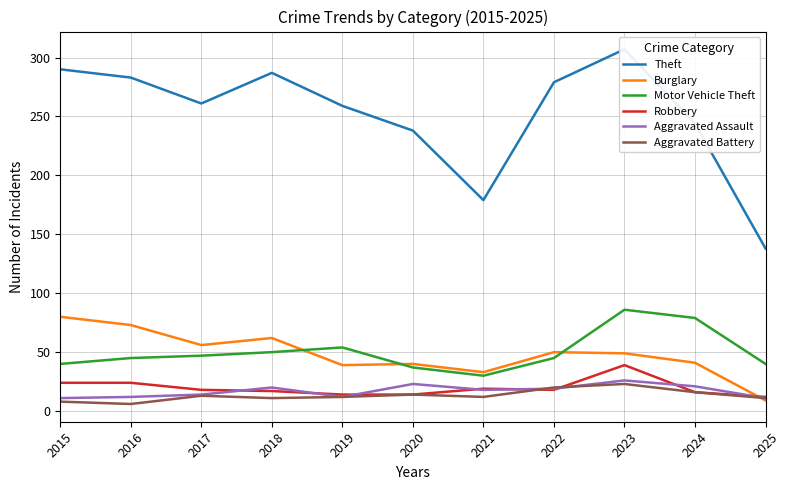

The Aggravated Battery series shows 14 at 2020. True or false?

True